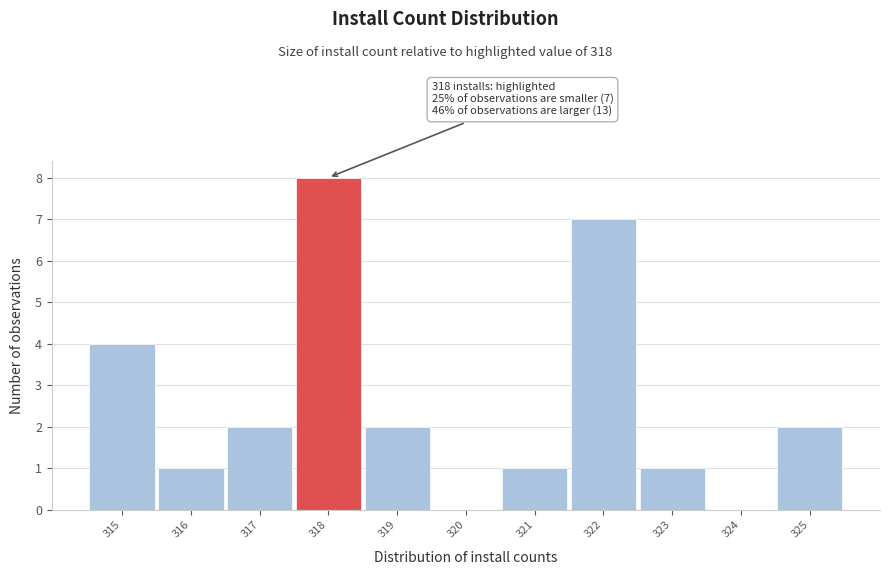

Which range on the x-axis has the tallest bar?

317.5 to 318.5